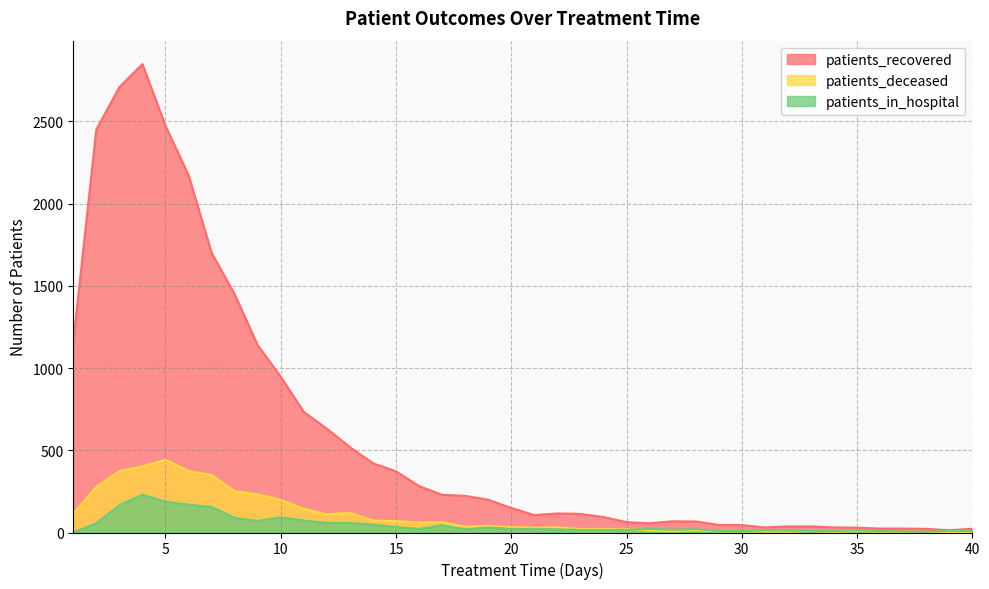

What is the difference between the highest and lowest values at 9?

1069